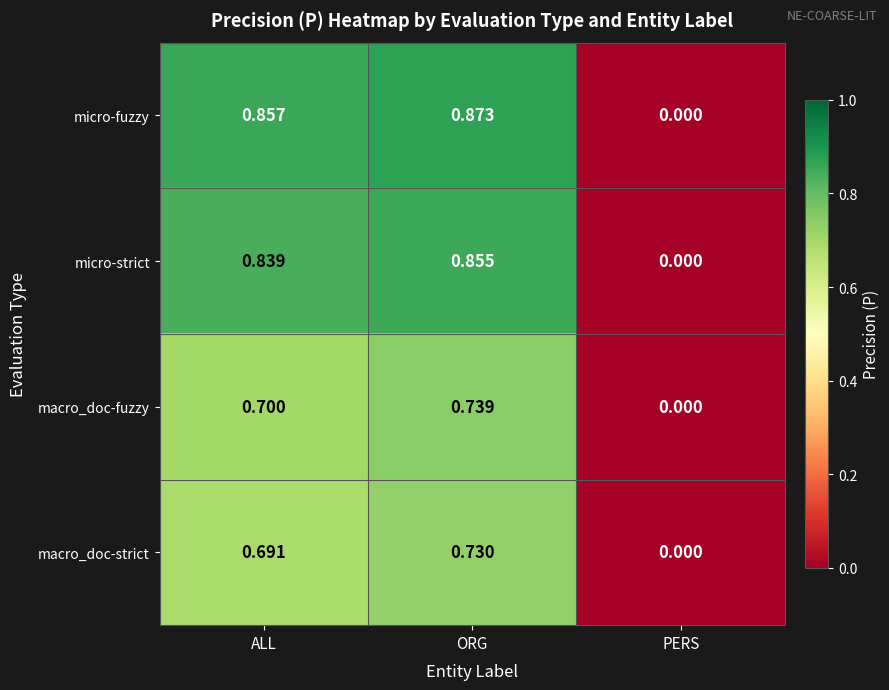

At which category does the chart reach its minimum across all series?

PERS